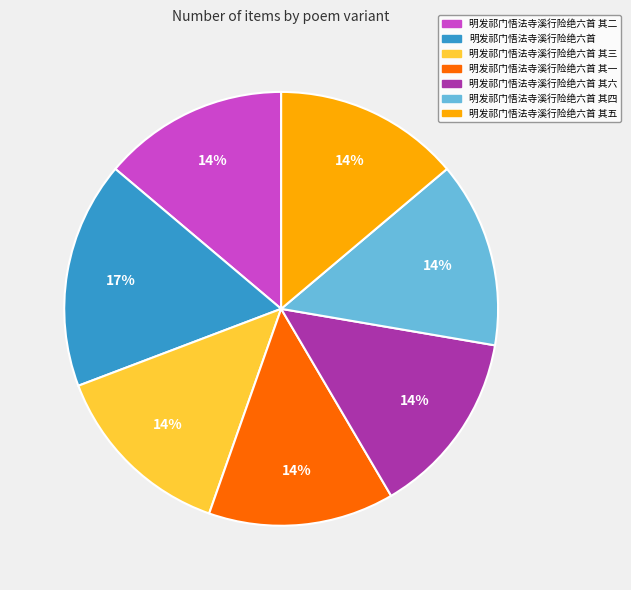

How many segments does this pie chart have?

7